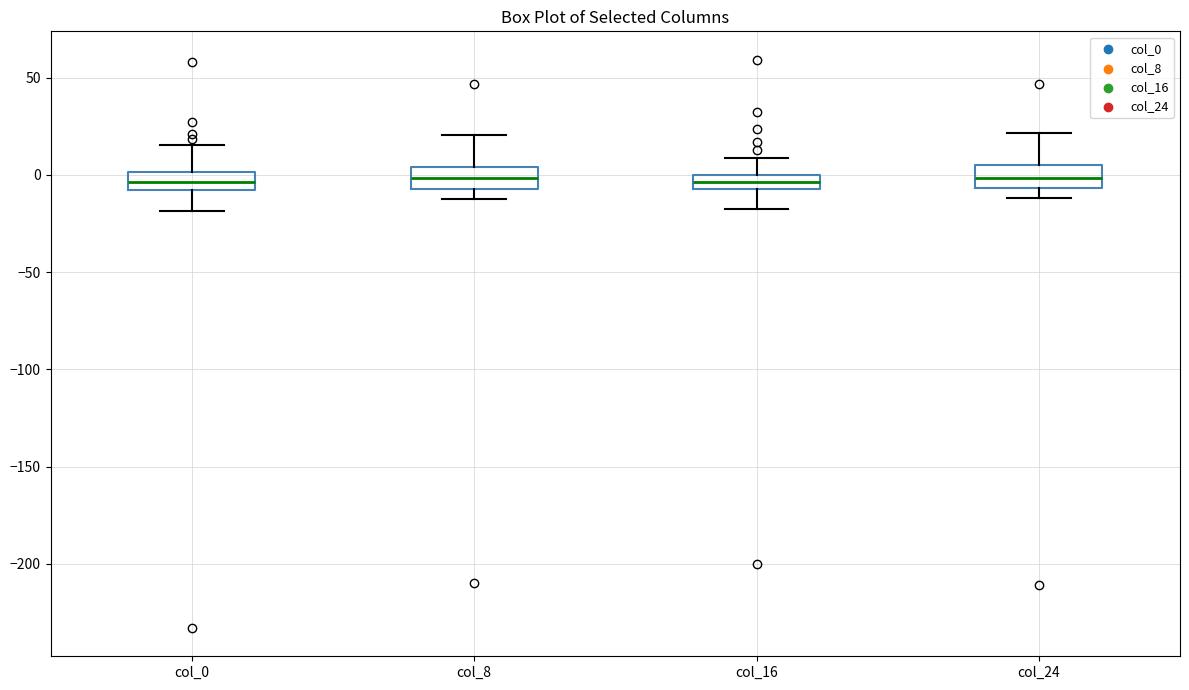

Where does the median line of the box for col_24 sit on the y-axis? The values are not printed on the chart, so give them approximately, as read against the axis.

0